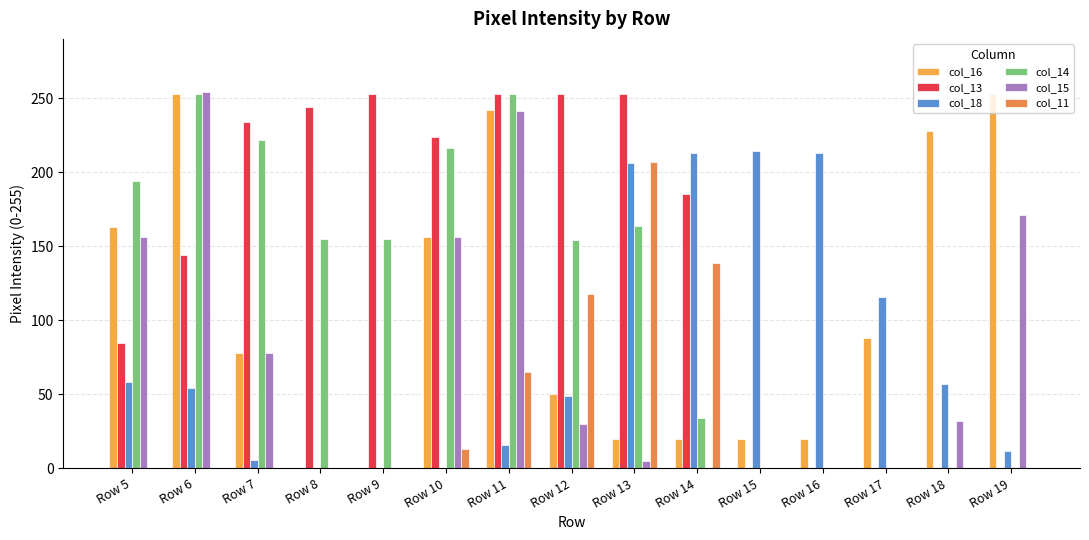

What is the total value across all series at Row 5?

656